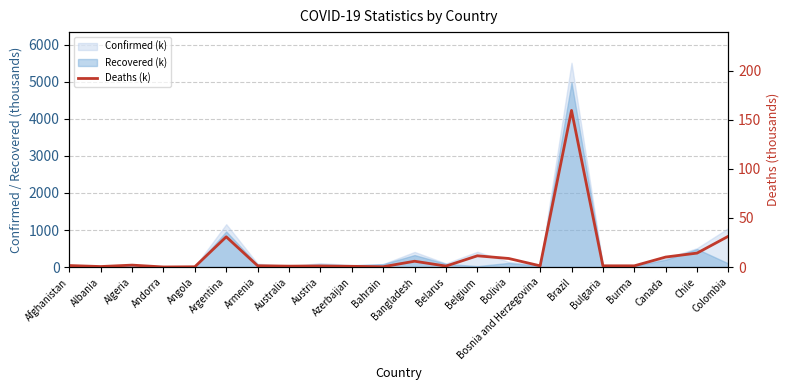

What is the minimum value shown in the chart?

0.1